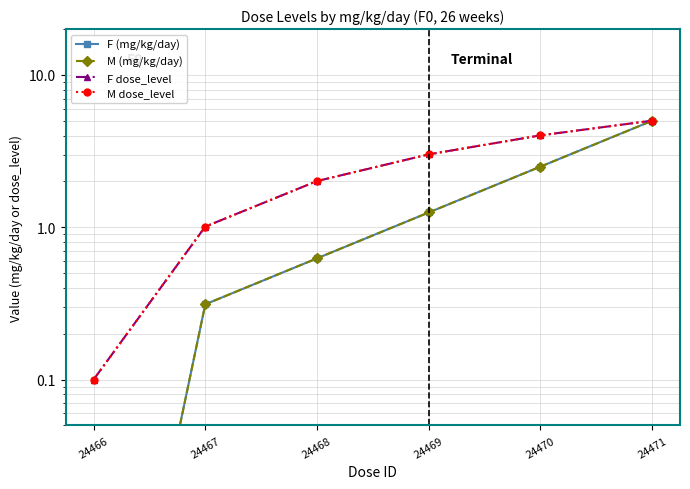

How many distinct data groups are displayed?

4